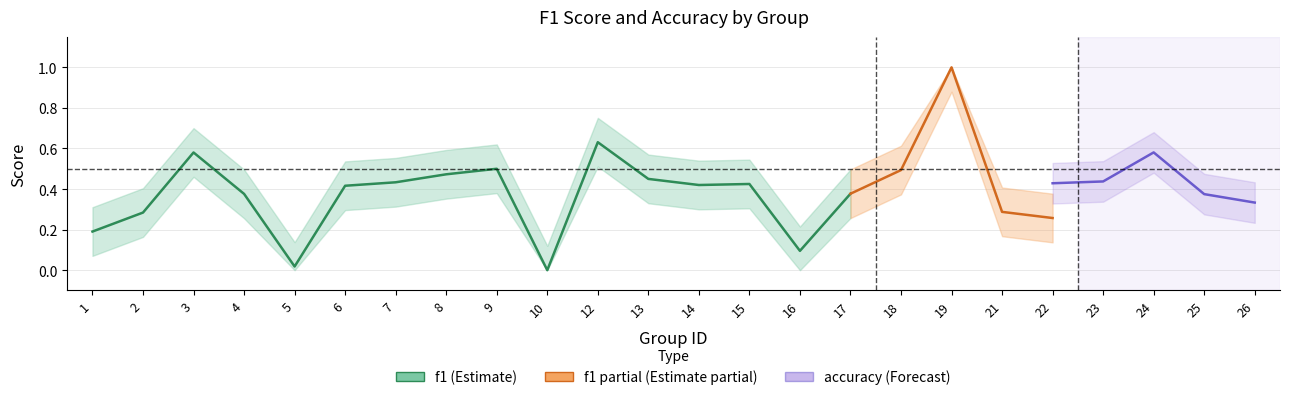

Which label corresponds to the largest value in the chart?

19